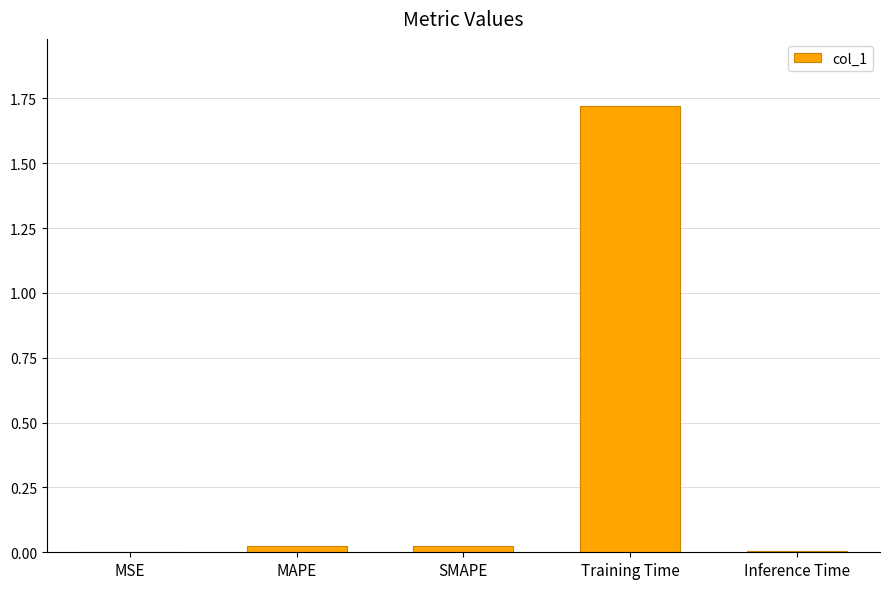

At which category does the chart reach its peak across all series?

Training Time